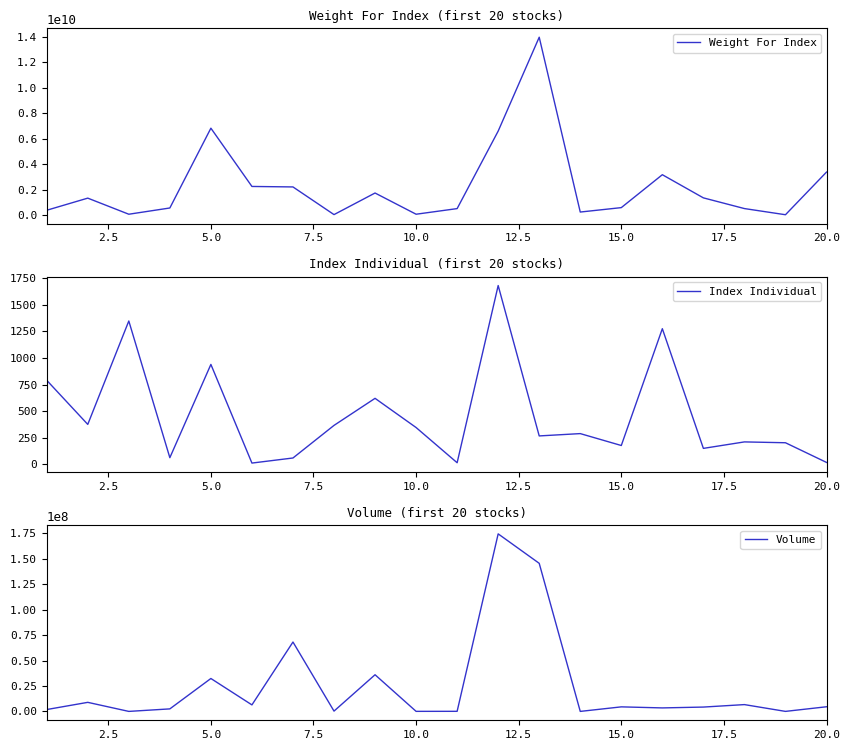

How many data points in Index Individual are less than 289?

10